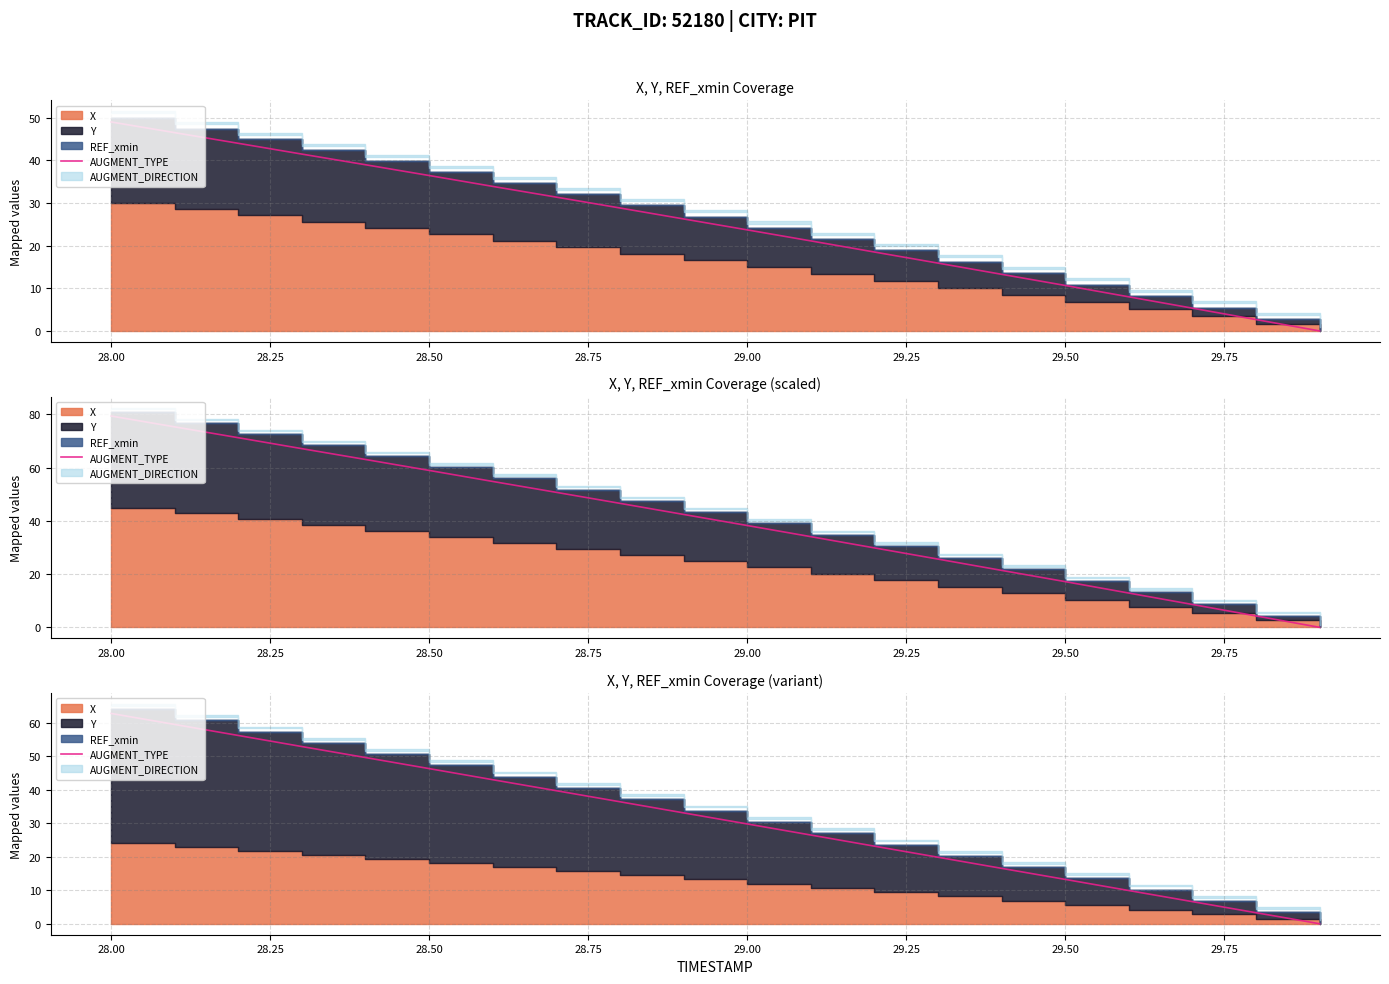

True or false: the data has more than 2 interior local peaks.

False